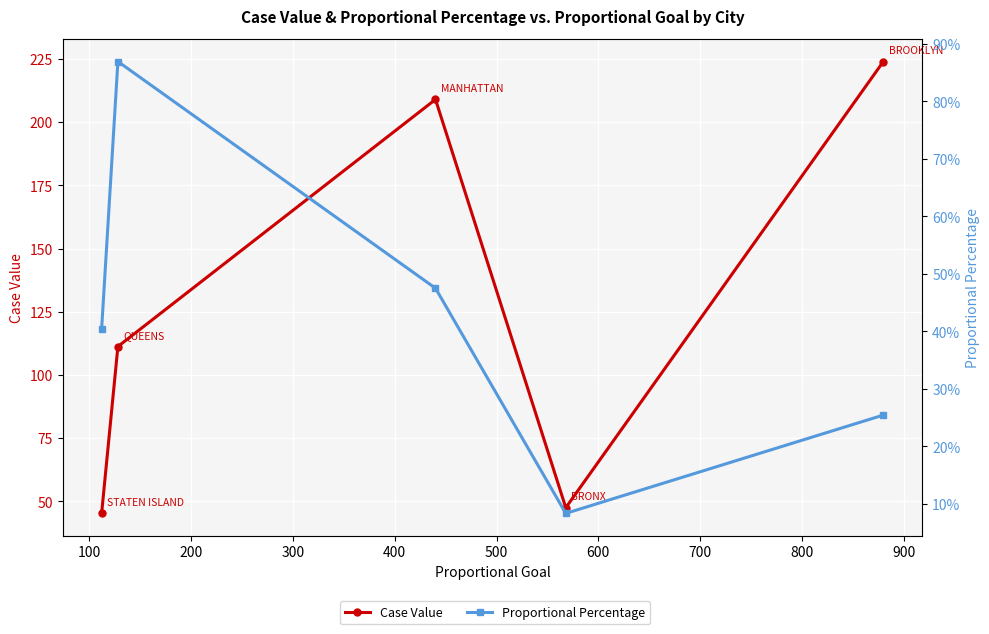

How many lines are shown in the chart?

2